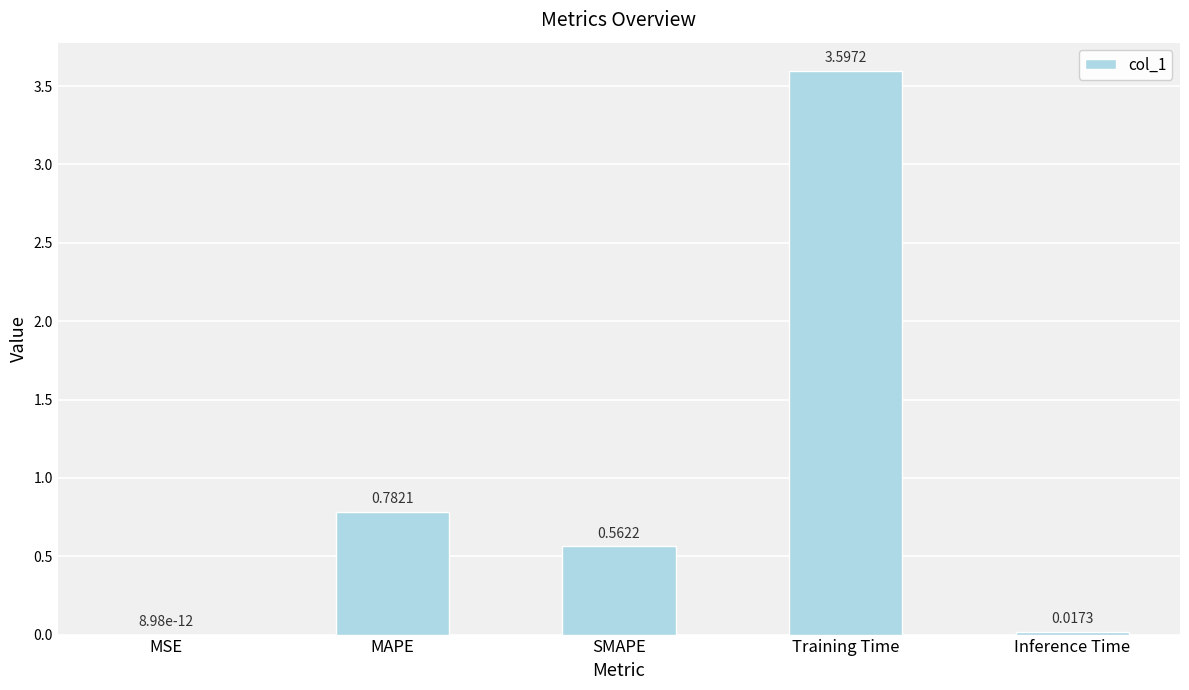

At which label is the value closest to 1?

MAPE